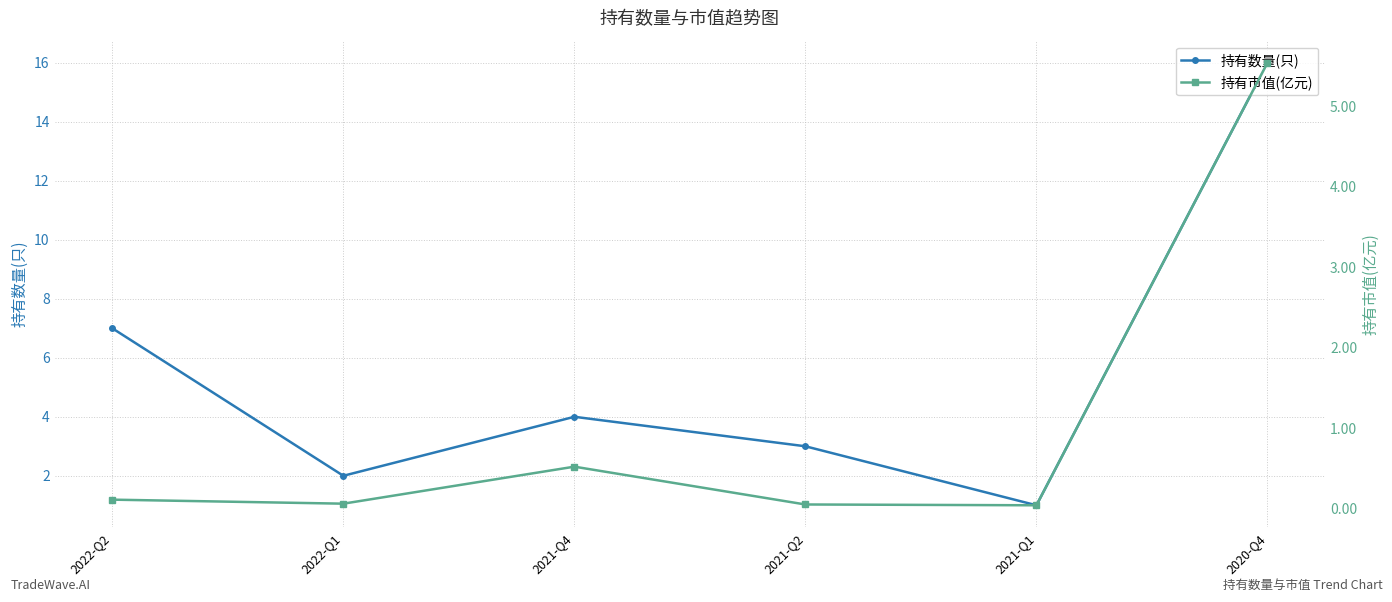

What is the label of the 6th point from the right?

2022-Q2